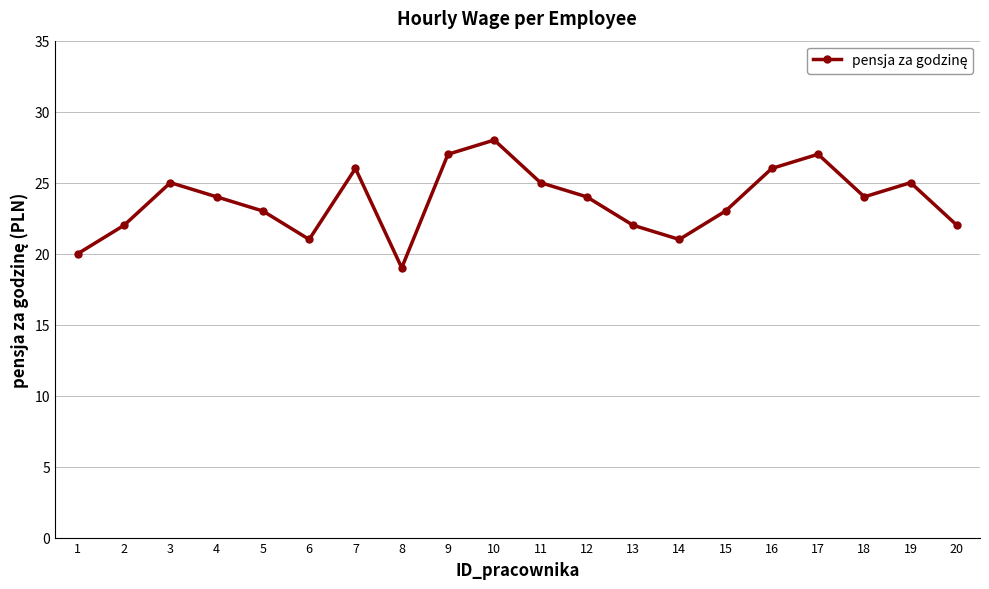

Where does the data first go above 24?

3